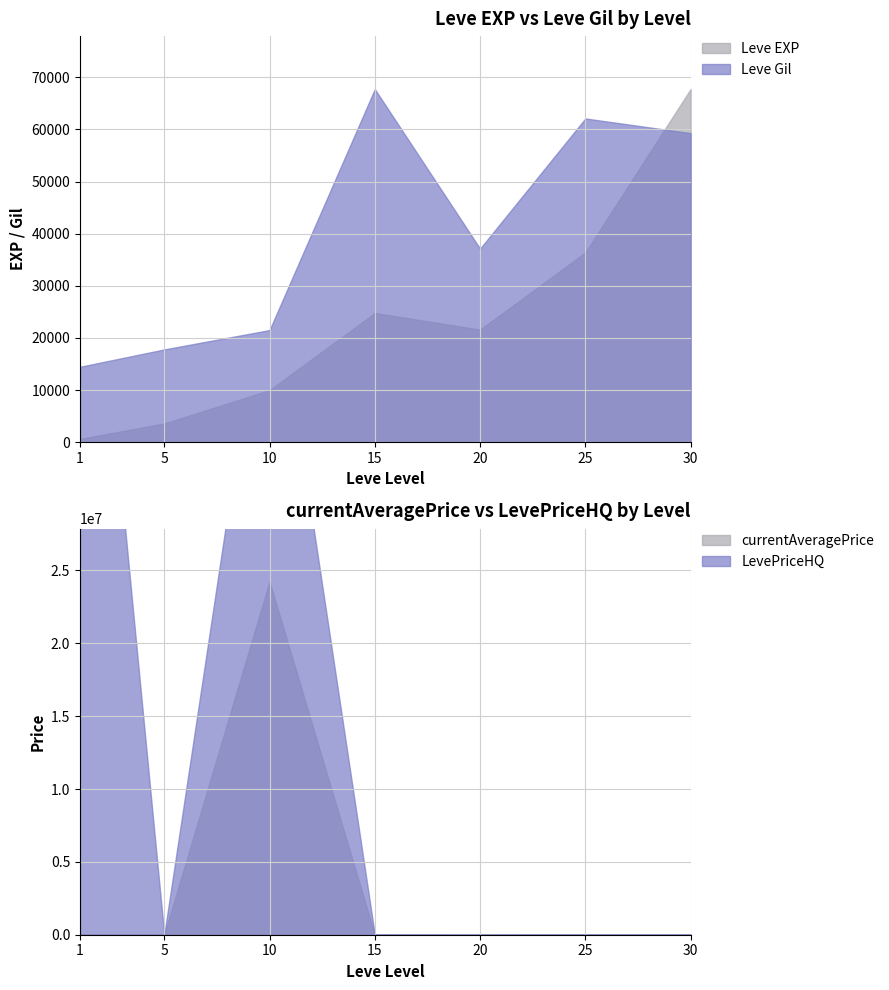

What is the average value of the currentAveragePrice series?

3612549